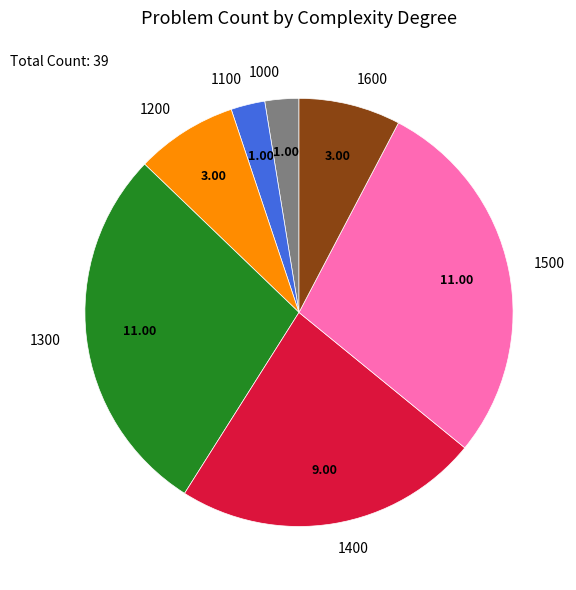

Does any single category account for the majority?

No